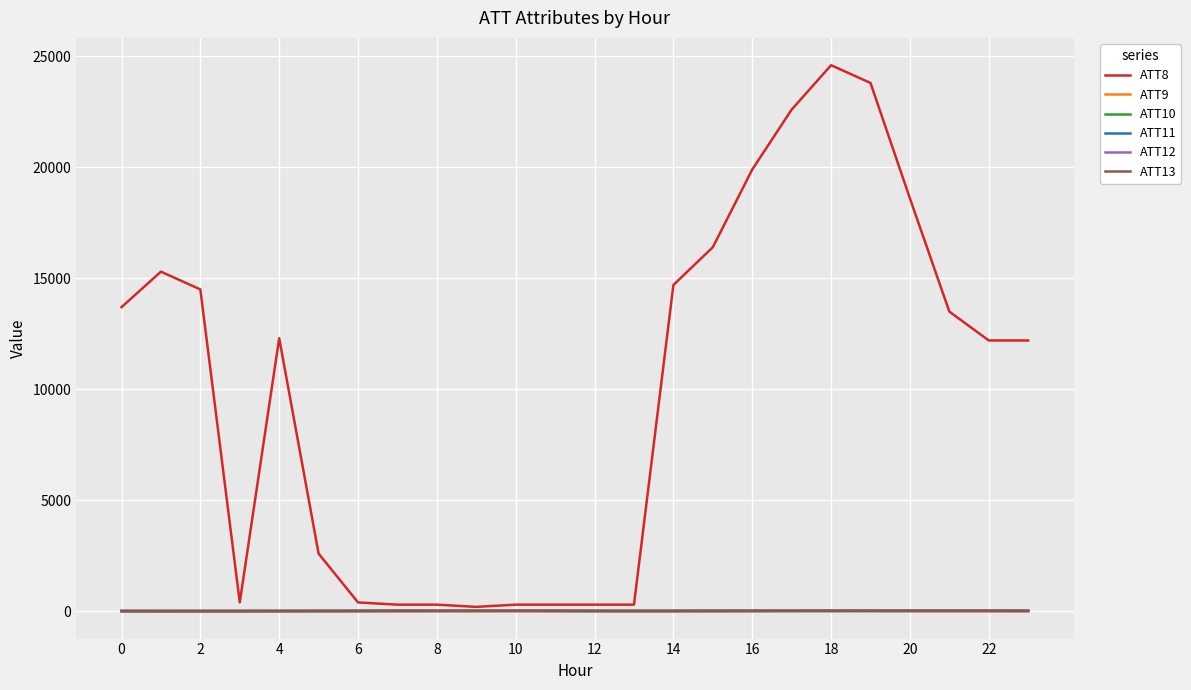

Which series has the largest total across all categories?

ATT8